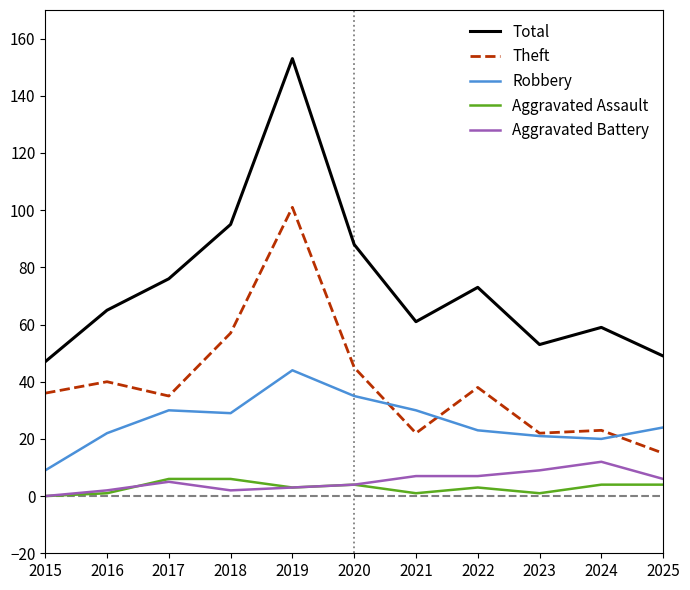

What is the difference between the maximum and minimum values in the Aggravated Battery series?

12